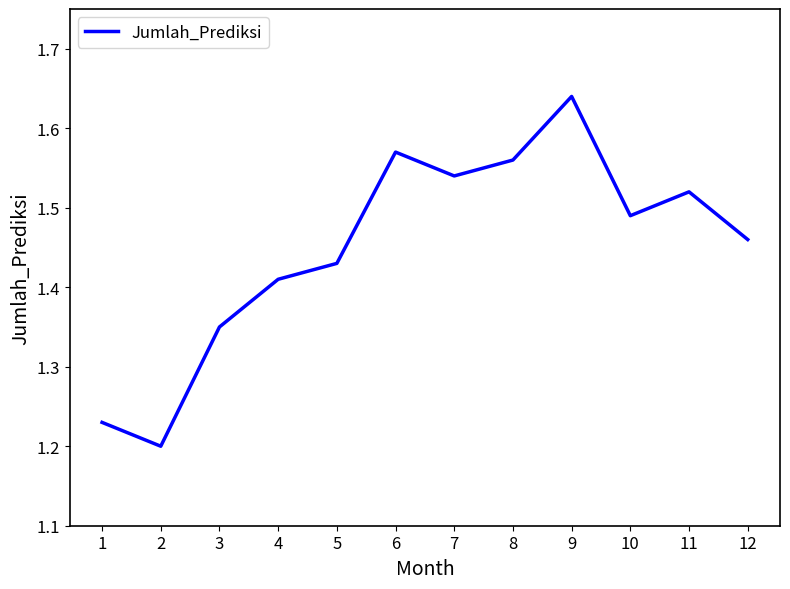

True or false: the data shows 0.3 at 2.

False